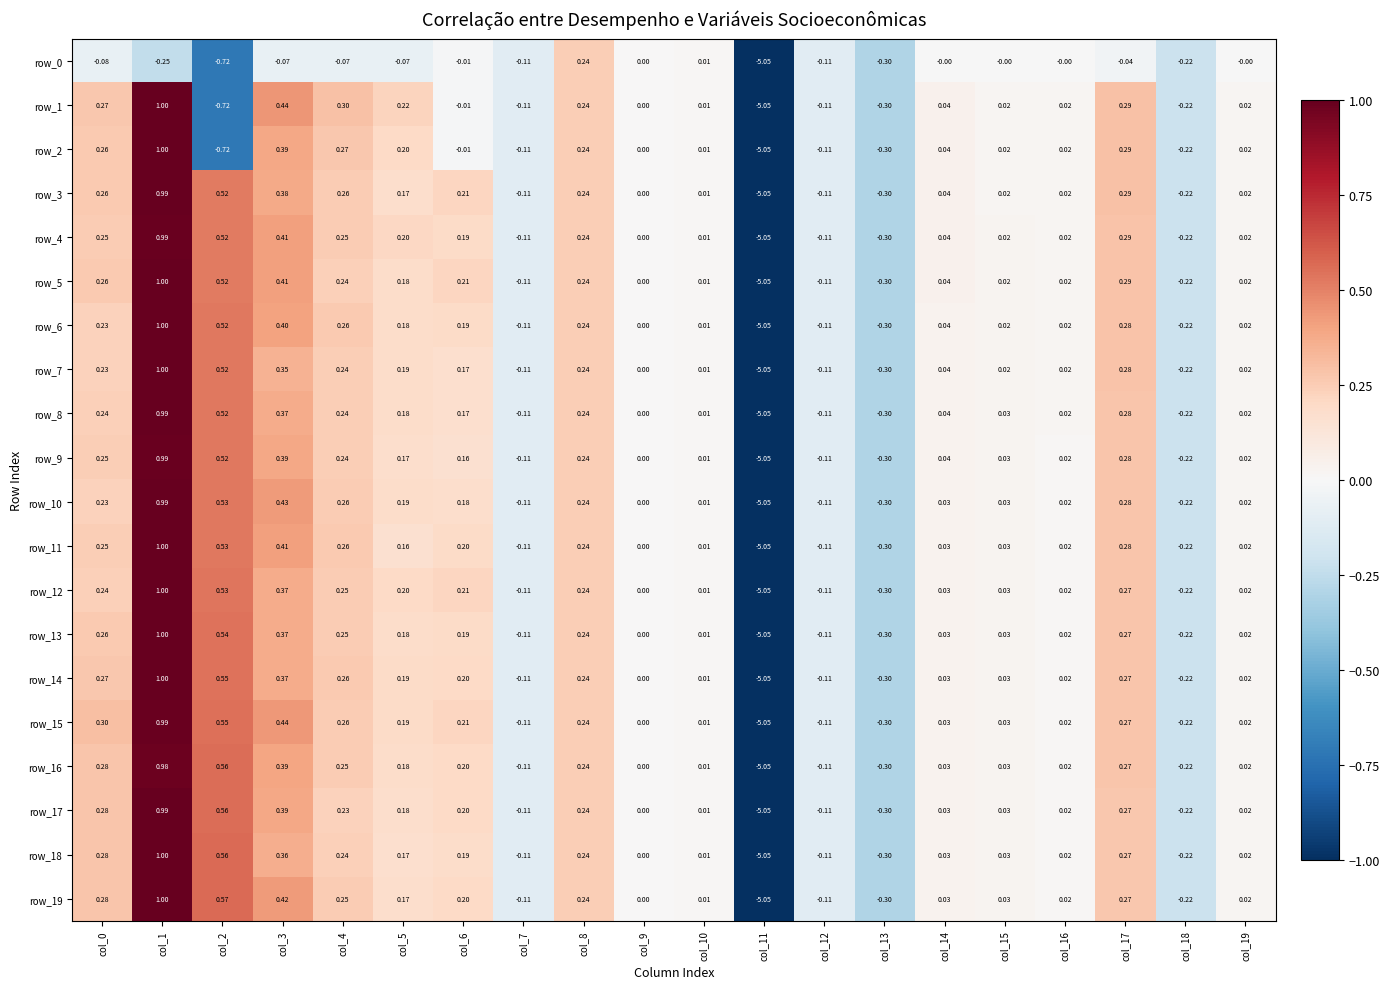

Count the number of data series in this chart.

20